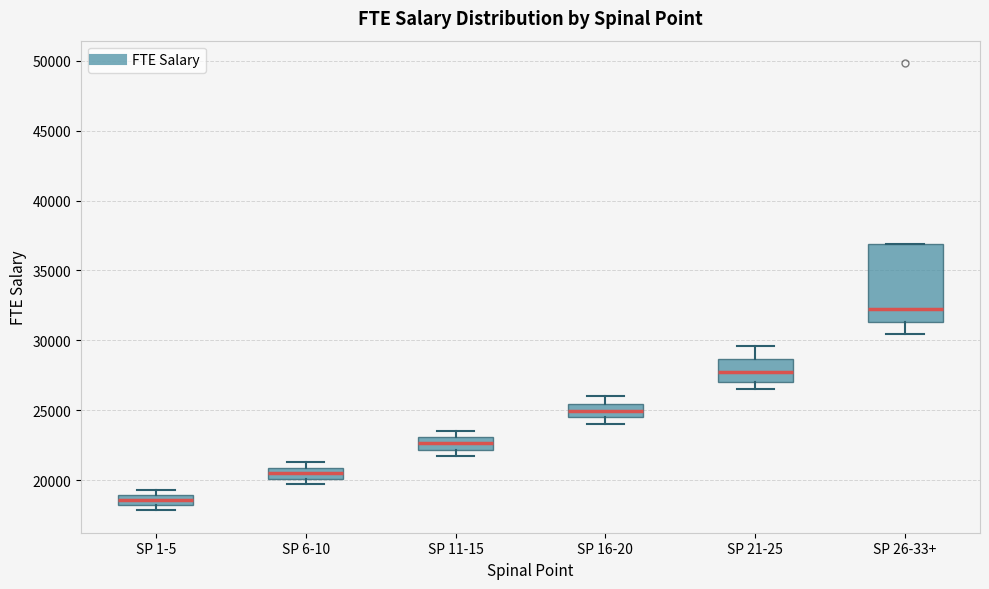

Where does the lower whisker of the box for SP 26-33+ end on the y-axis? The values are not printed on the chart, so give them approximately, as read against the axis.

30500